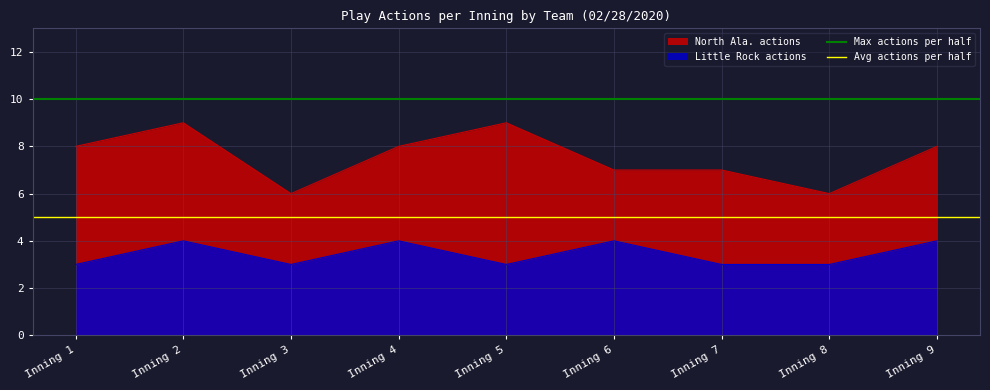

Which category has the lowest value in the Avg actions per half series?

Inning 1